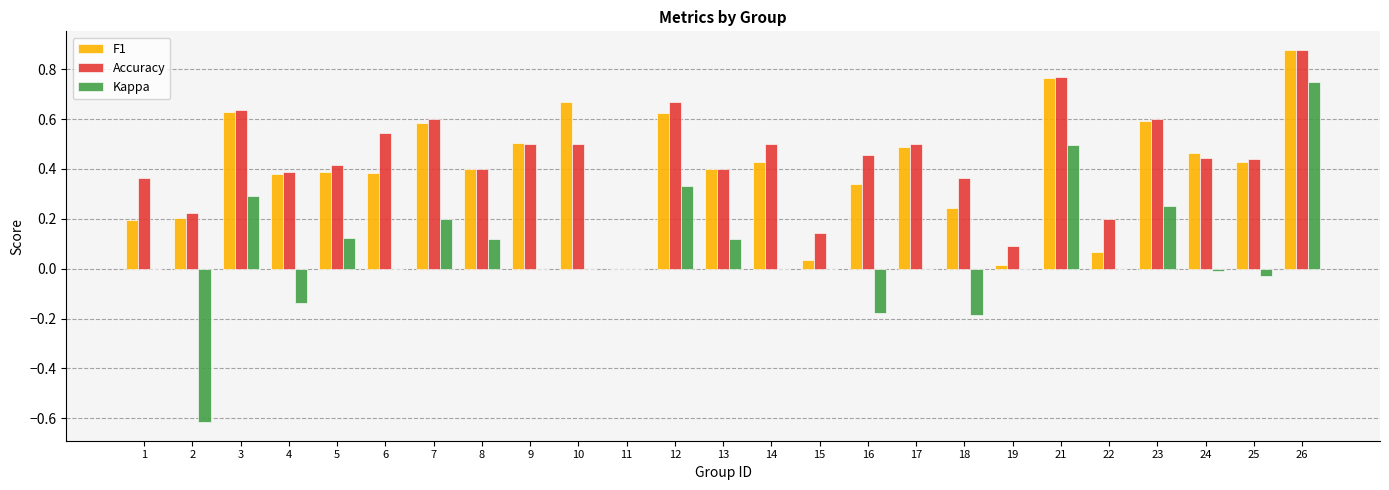

At which label is Accuracy closest to 0?

11